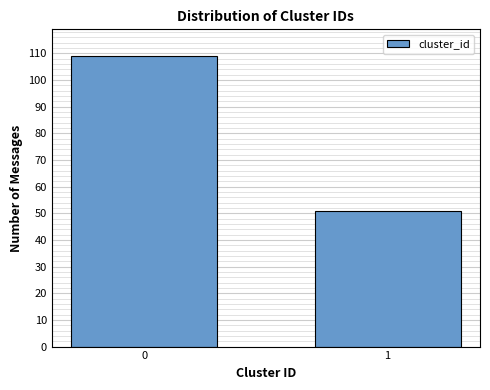

Reading left to right, what are all the values shown in this chart?

109	51